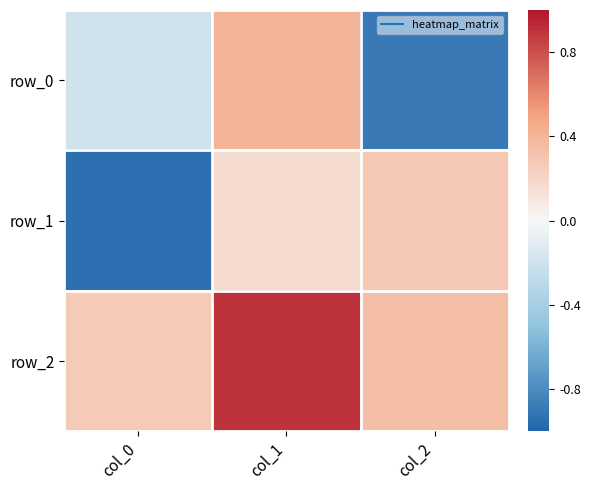

Reading left to right, extract all data points from this chart.

row_0: -0.2	0.4	-0.9
row_1: -0.9	0.2	0.3
row_2: 0.3	0.9	0.3